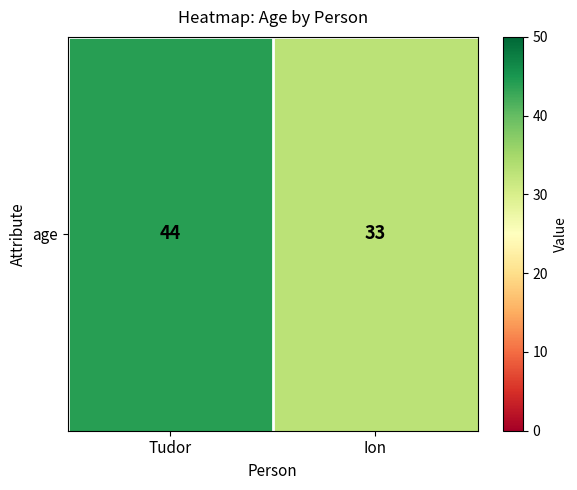

List the labels in order of value, largest first.

Tudor, Ion